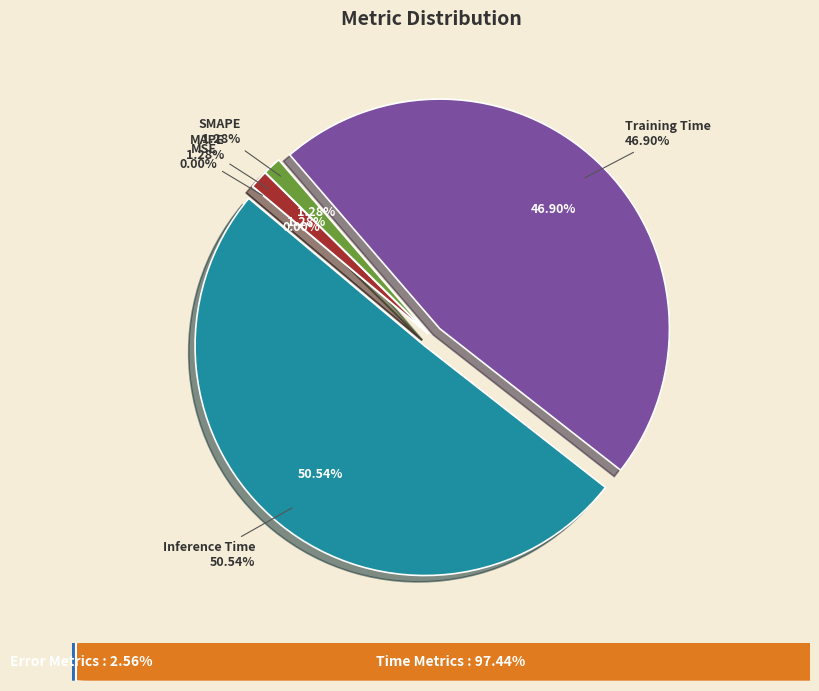

How much of the chart is everything except Training Time?

53.1%